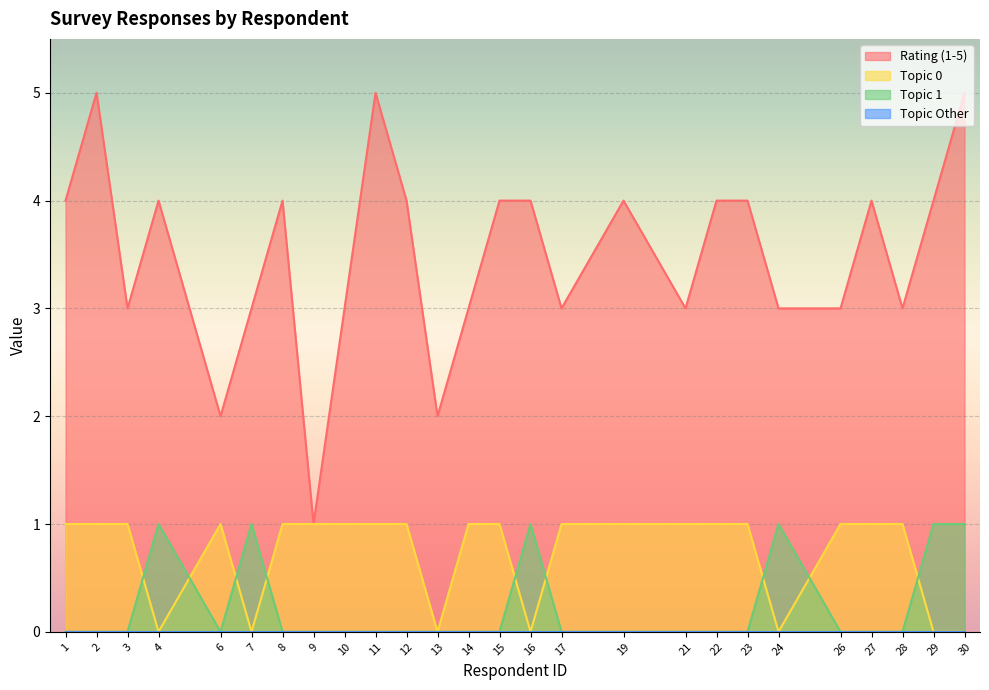

Where is Topic 1 nearest to the value 0?

1